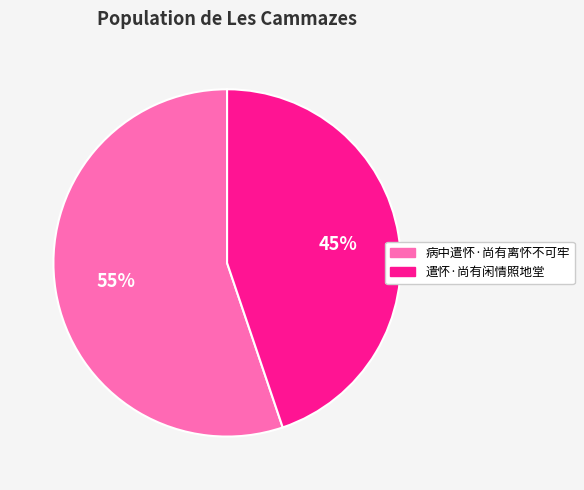

To the nearest percent, what is the difference between the largest and smallest slice percentages?

10%